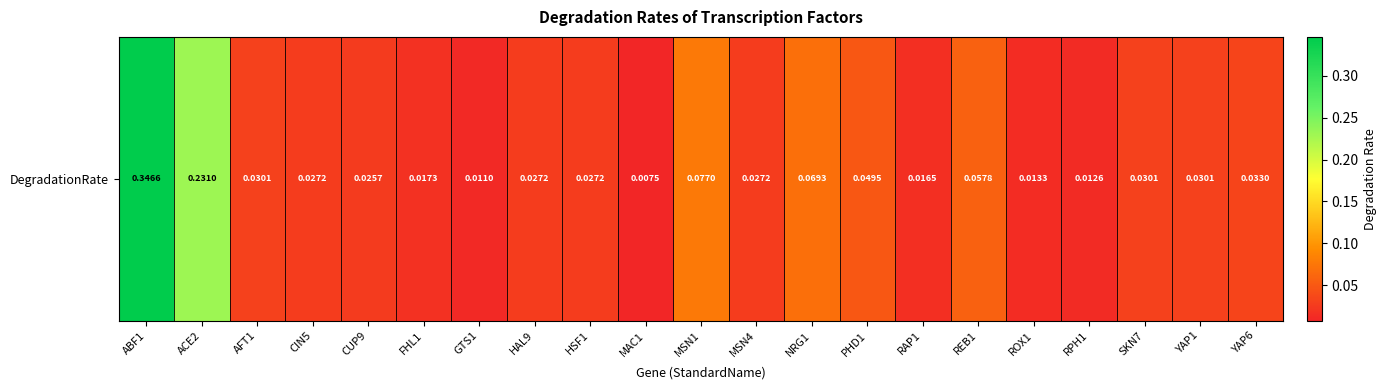

What is the average value?

0.1